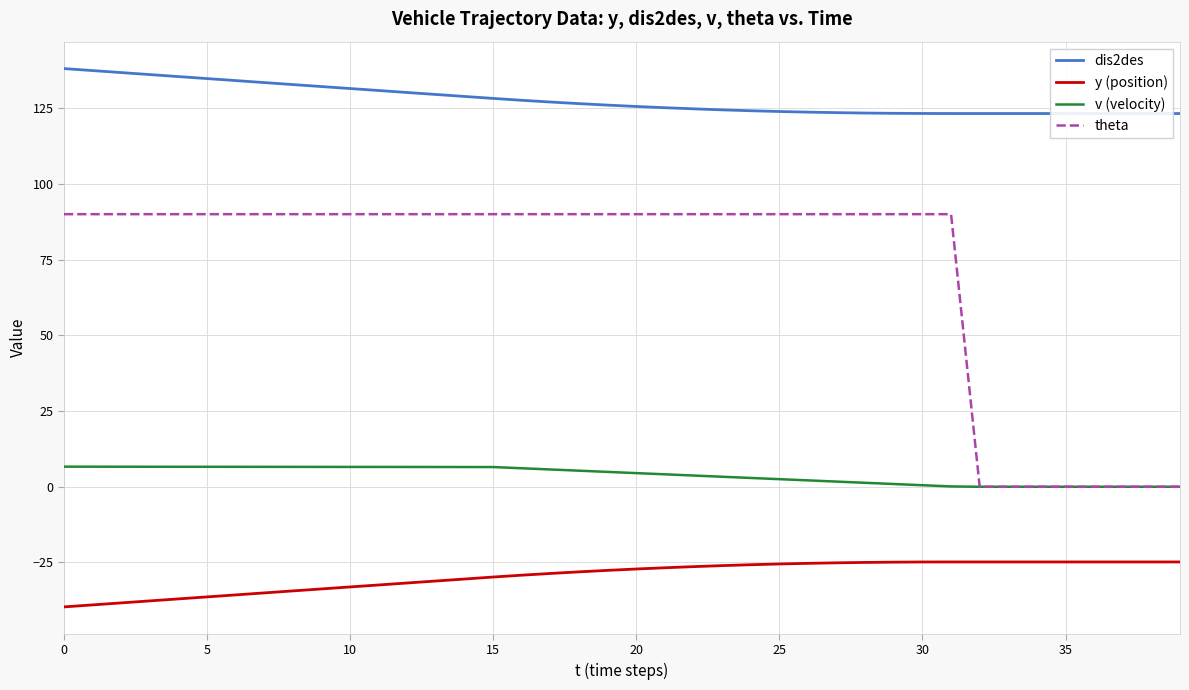

What is the average value of the y (position) series?

-29.4